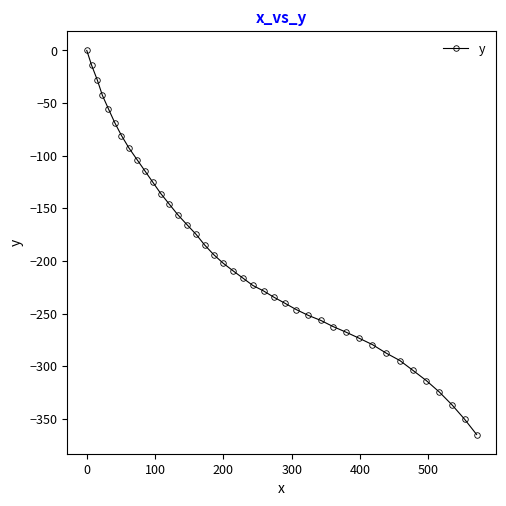

Reading left to right, transcribe all the data shown in this chart.

0.0	-14.1	-27.9	-42.6	-55.5	-68.6	-80.9	-92.8	-103.7	-114.6	-125.3	-136.1	-146.3	-156.3	-165.7	-174.9	-184.9	-194.1	-202.2	-209.5	-216.4	-223.3	-228.6	-234.5	-240.3	-246.3	-251.8	-256.6	-262.4	-267.7	-273.5	-279.6	-287.4	-294.7	-304.1	-313.7	-324.6	-336.9	-350.4	-365.0